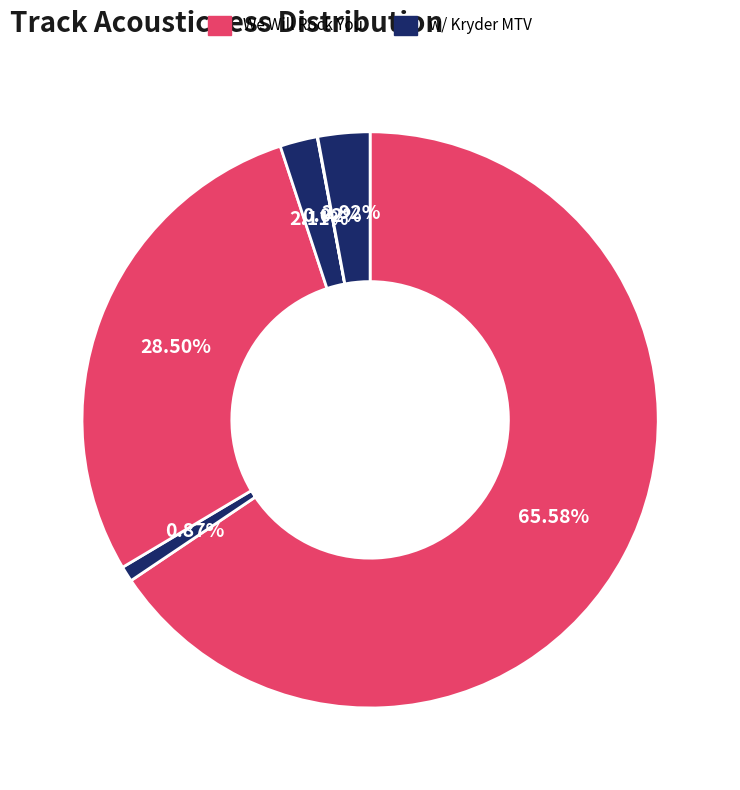

Rank the categories by value from lowest to highest.

ID ID, w/ Kryder MTV, Fred Pellichero Loors, Kryder Erick Morillo, Dario Nuez Frank Nitty, We Will Rock You